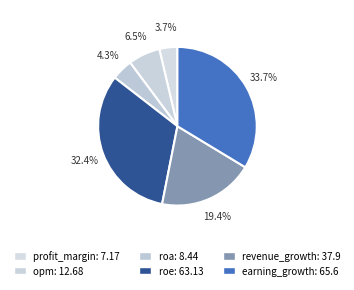

True or false: revenue_growth accounts for 9% of the total.

False